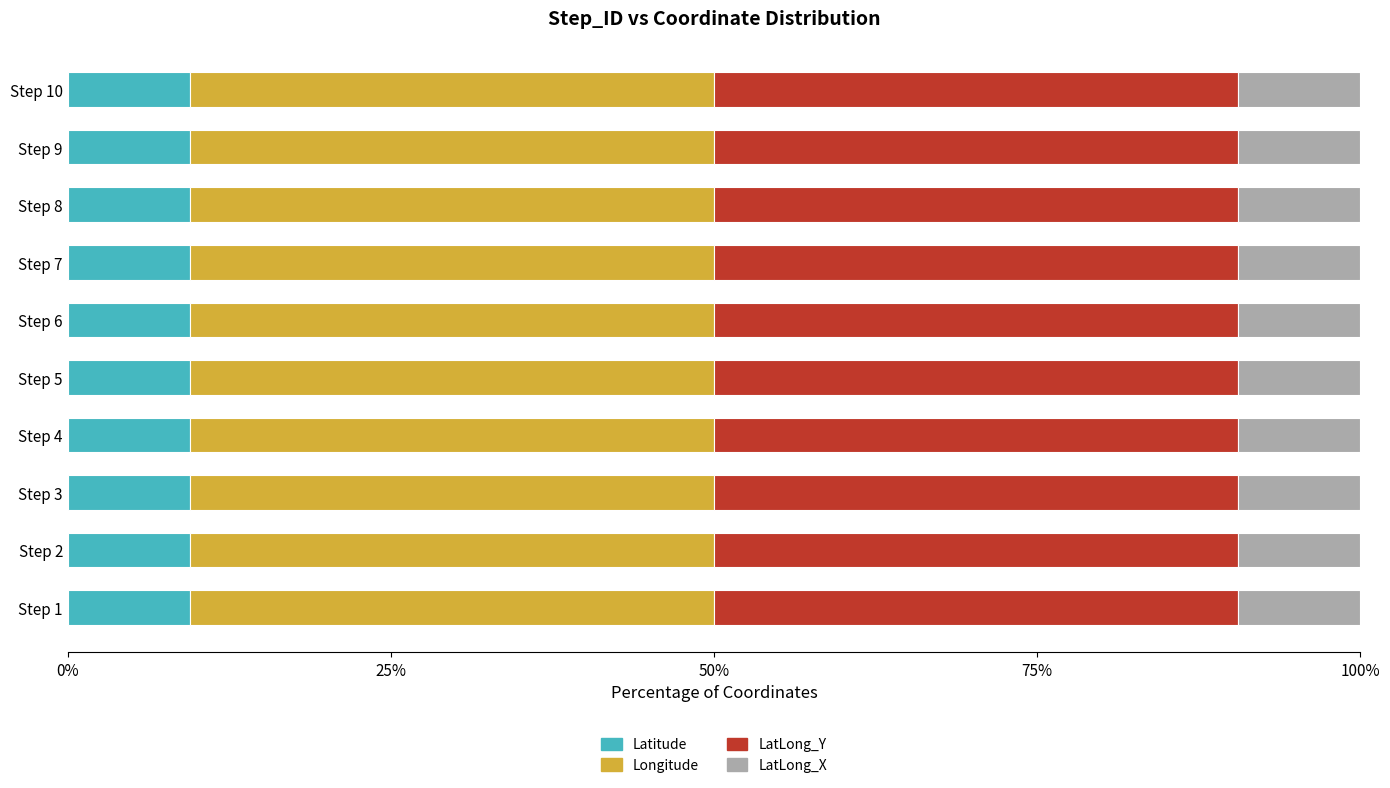

What is the total value across all series at Step 5?

100.0